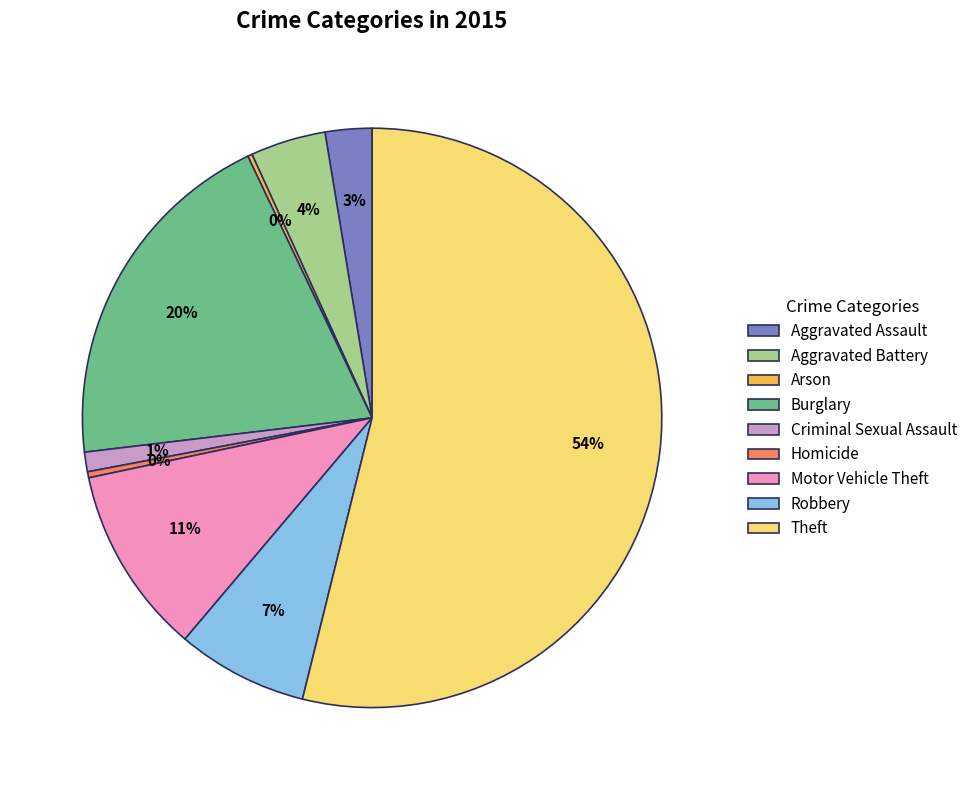

What is the largest slice in the pie chart?

Theft